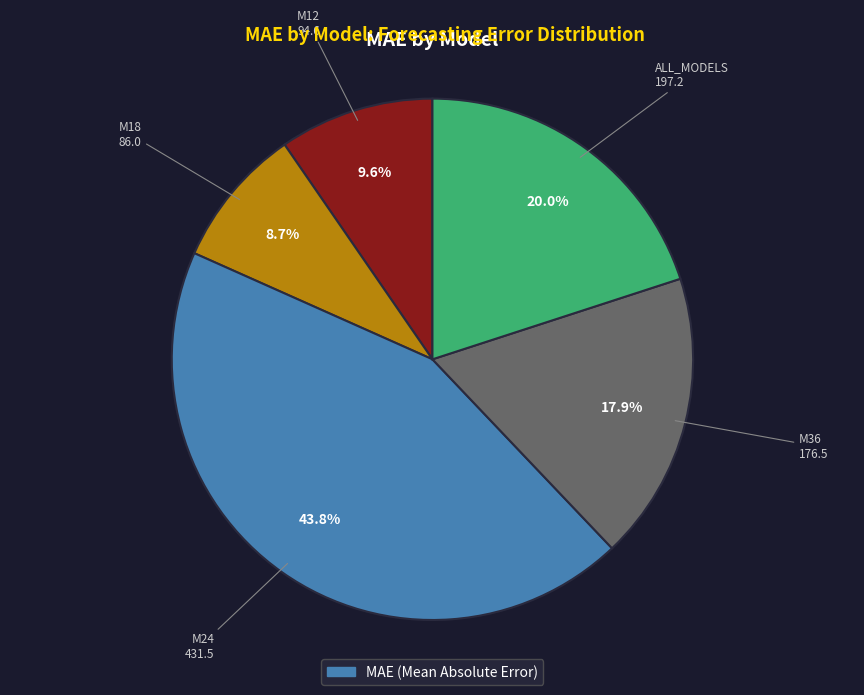

How many slices are in this pie chart?

5